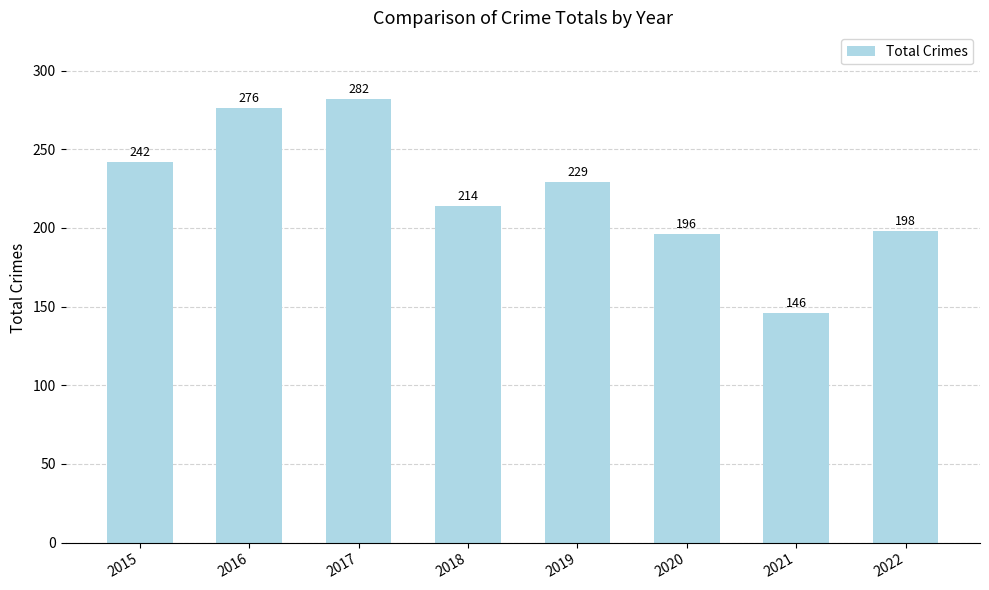

How many distinct data groups are displayed?

1